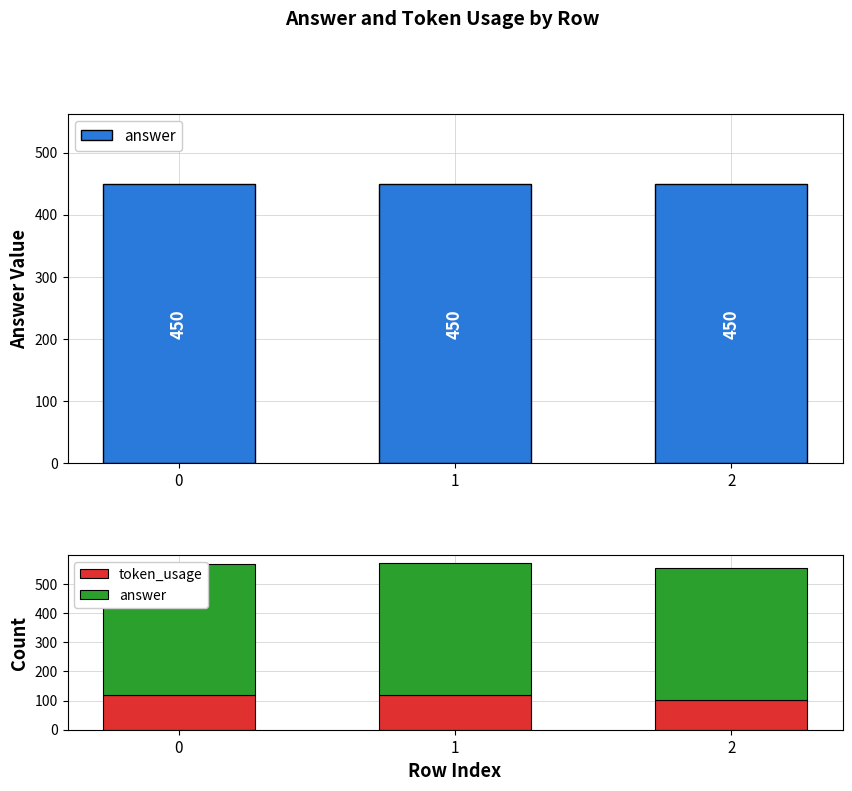

At which label does token_usage reach its minimum?

2